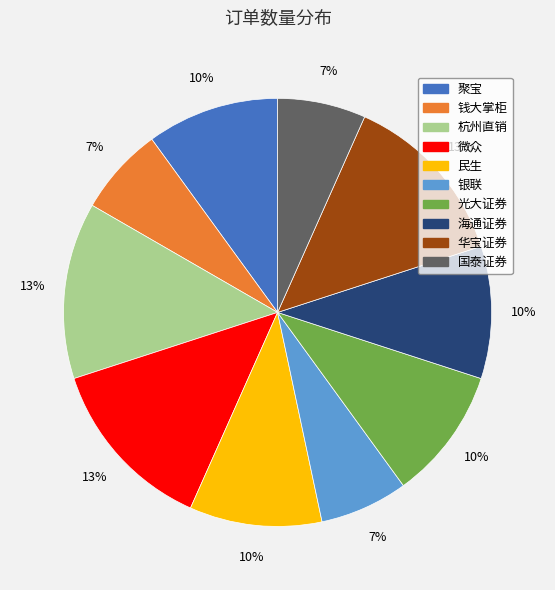

To the nearest percent, what is the difference between the 聚宝 and 银联 slice percentages?

3%